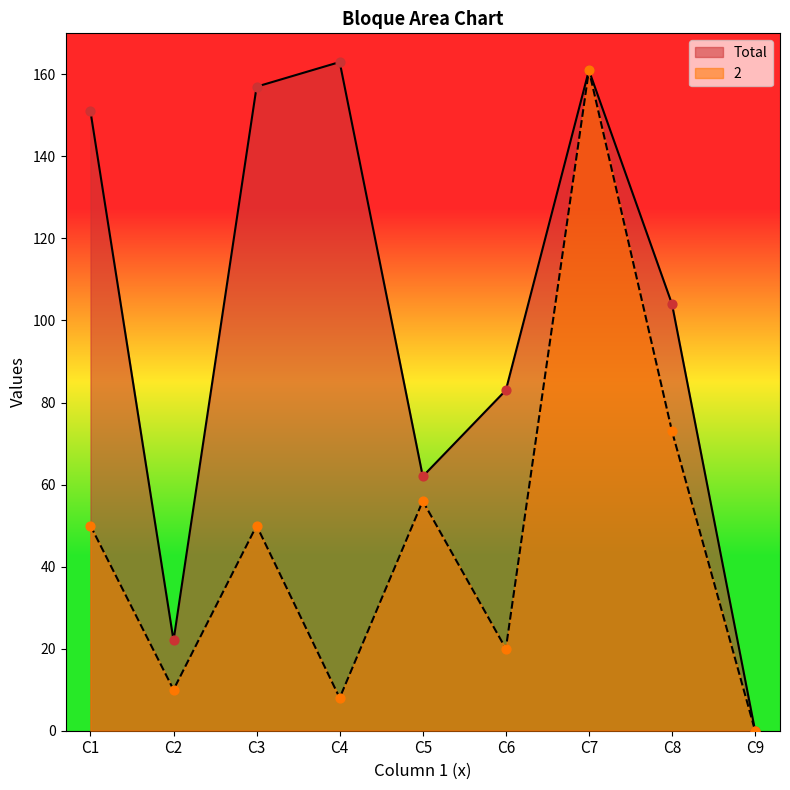

Is the value of 2 at C4 greater than the value of Total at C4?

No